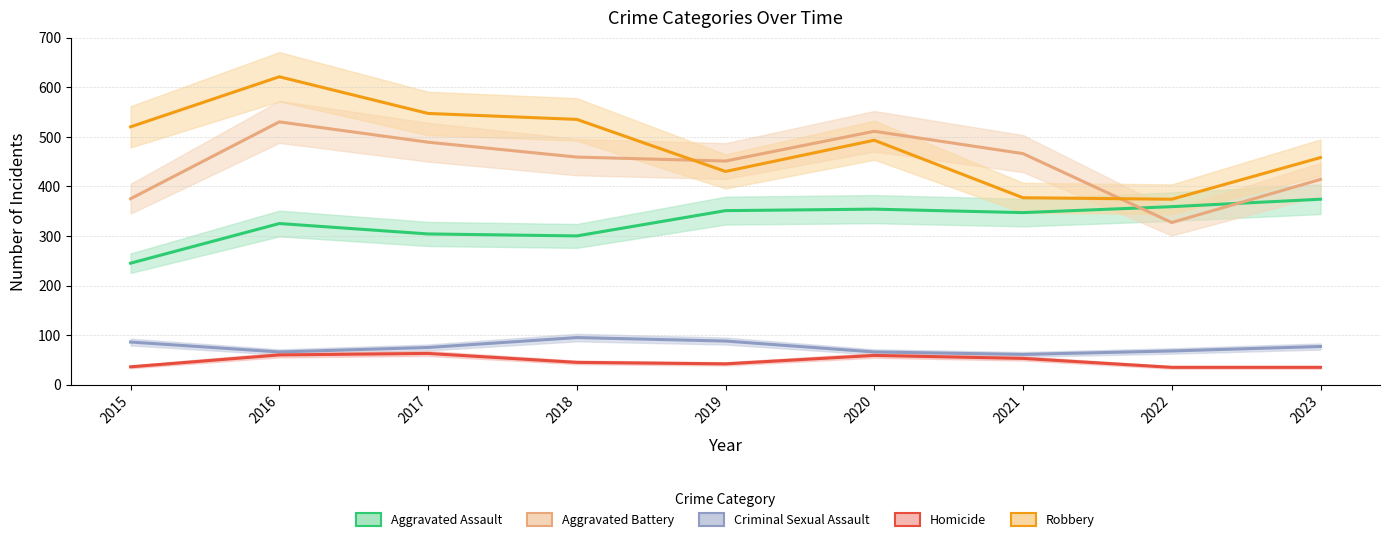

How many values in the Robbery series are below 493?

4